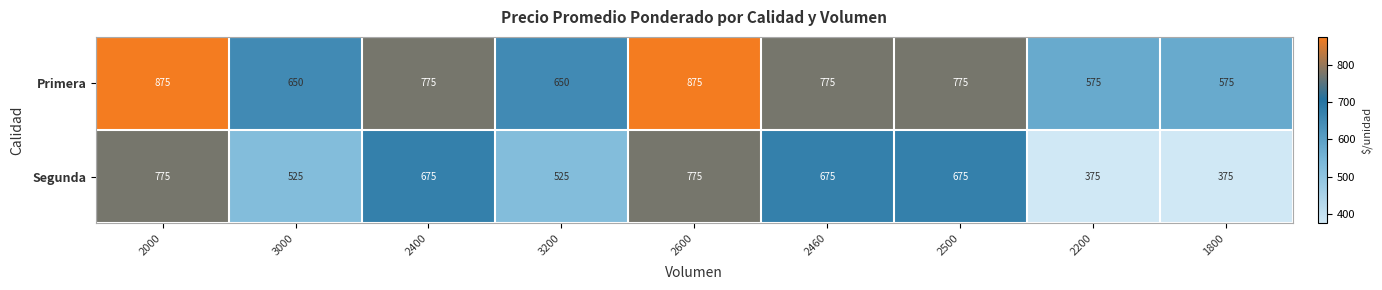

What is the difference between the Segunda values at 3200 and 1800?

150